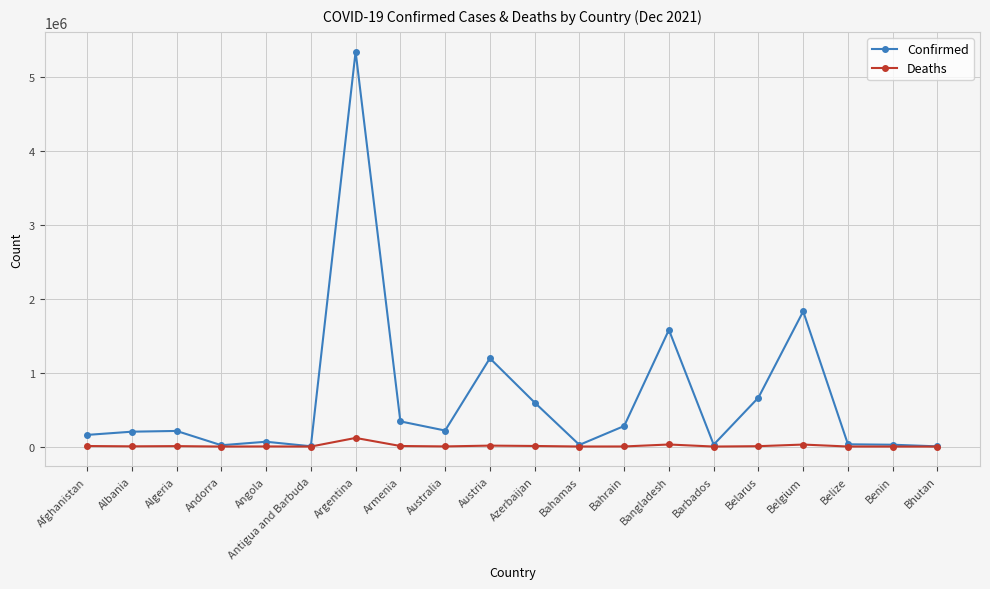

Which category has the highest value across all series?

Argentina